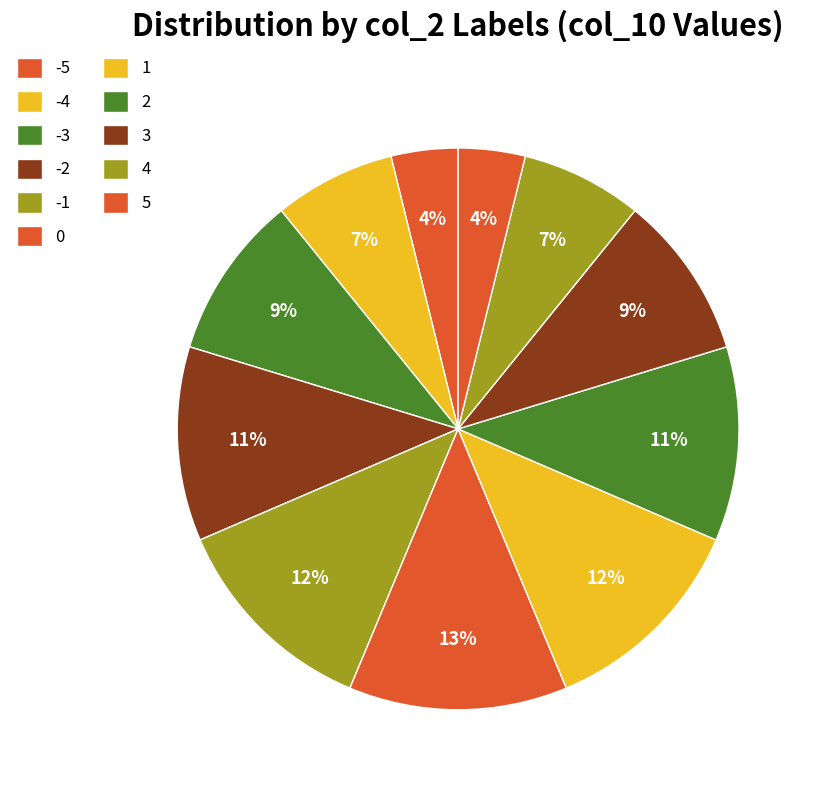

Do -2 and 0 together represent more than half of the pie?

No